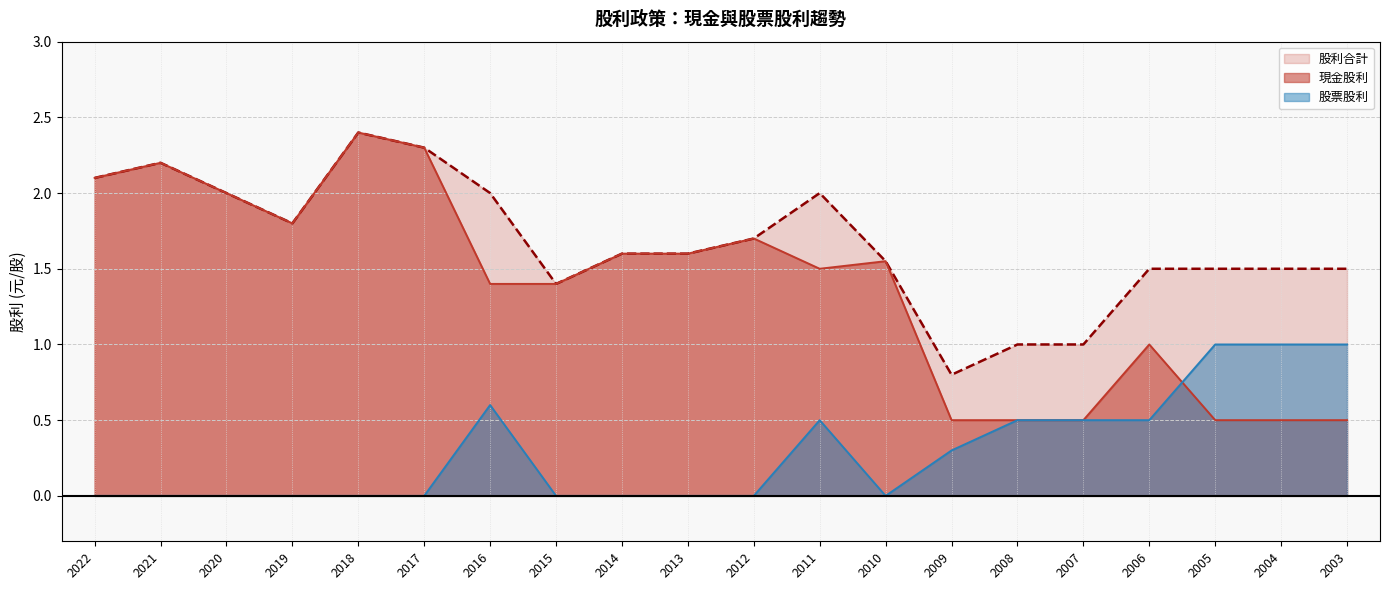

How many categories are shown in the chart?

20